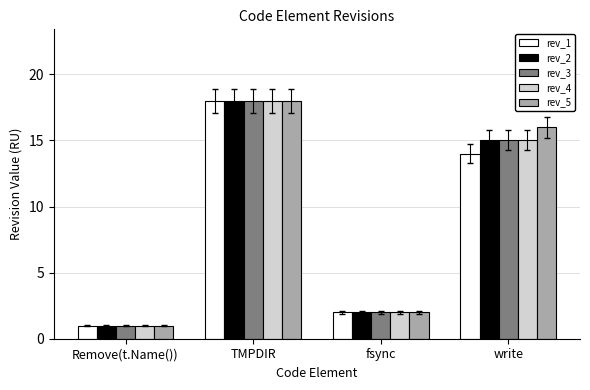

What is the lowest value of the rev_1 series?

1